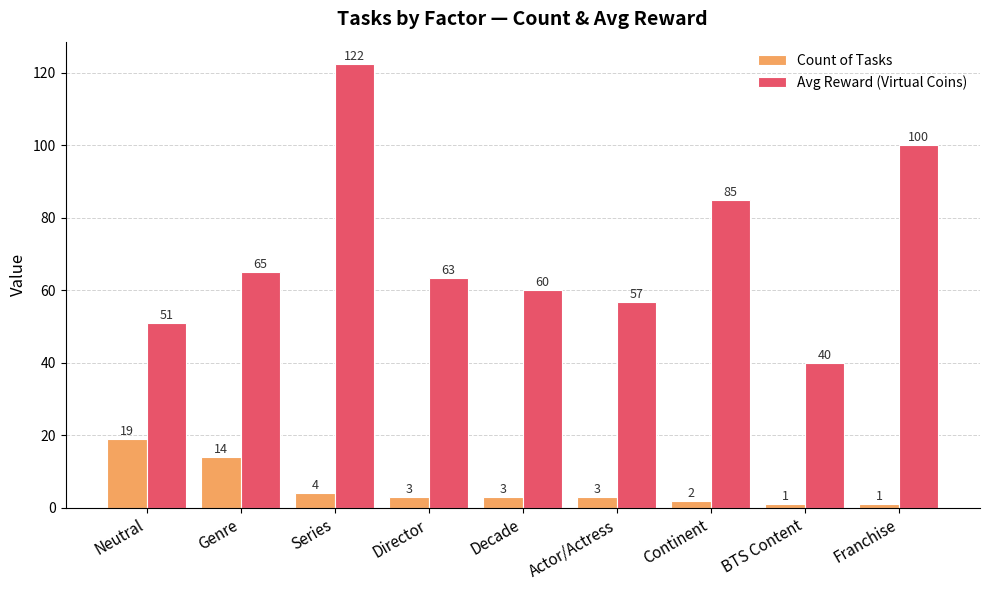

What is the spread (max minus min) of values at Continent?

83.0